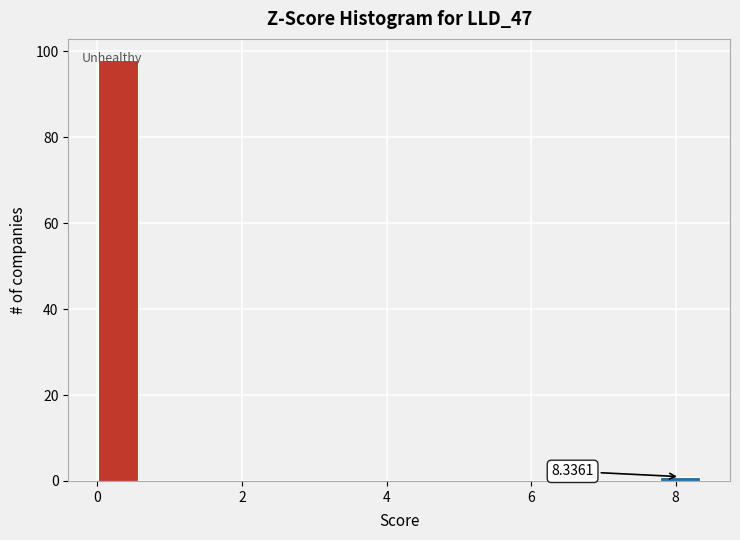

Read against the x-axis, roughly where is the centre of the tallest bar?

0.2